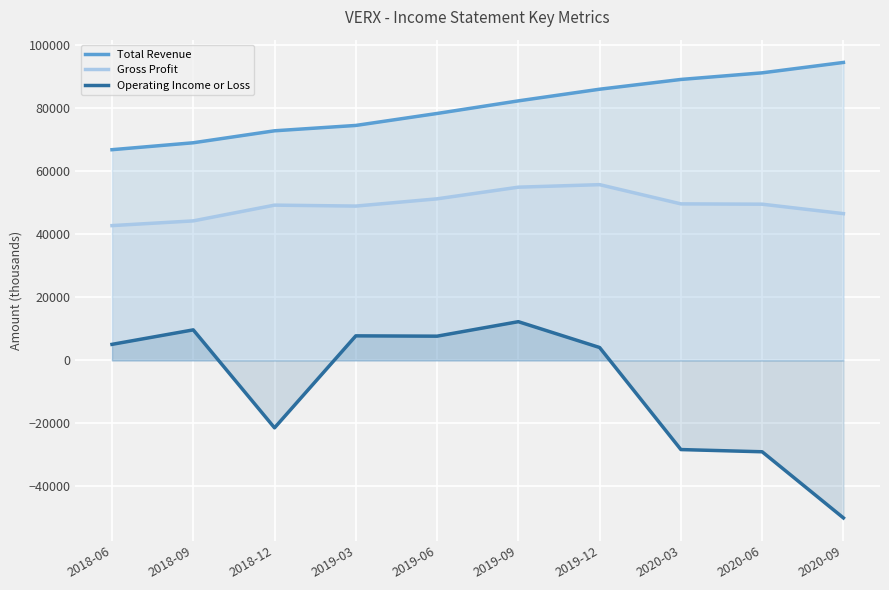

At 2020-06, list the series in order from smallest to largest.

Operating Income or Loss, Gross Profit, Total Revenue